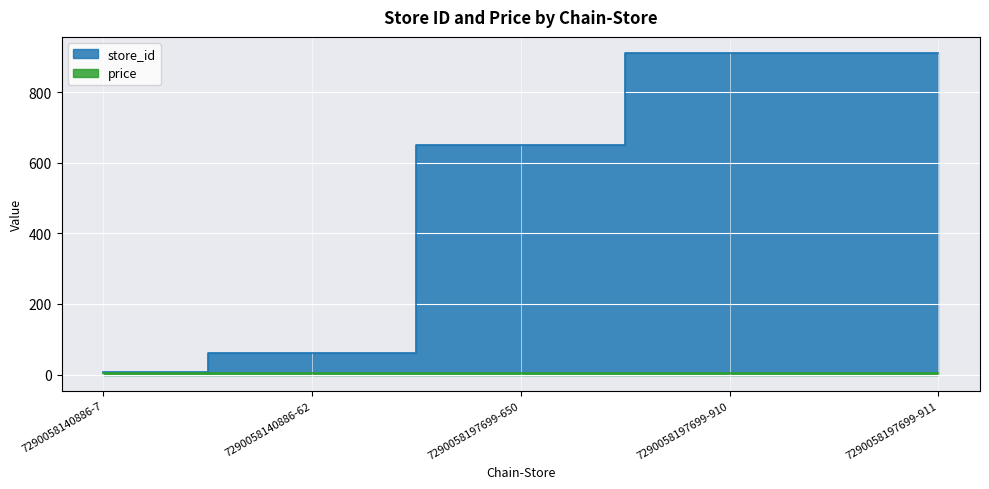

What is the value of the 1st point from the left?

7